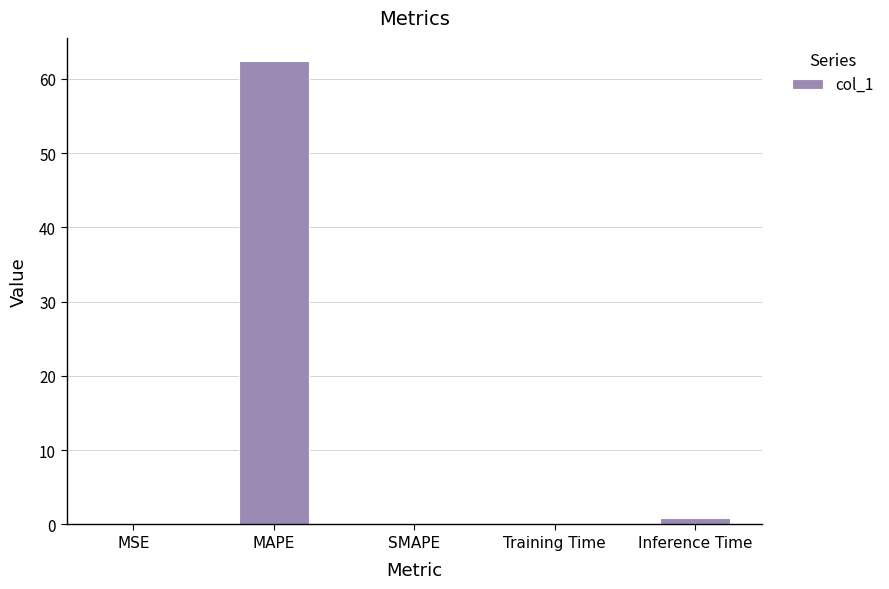

What value does the data have at Training Time?

0.1